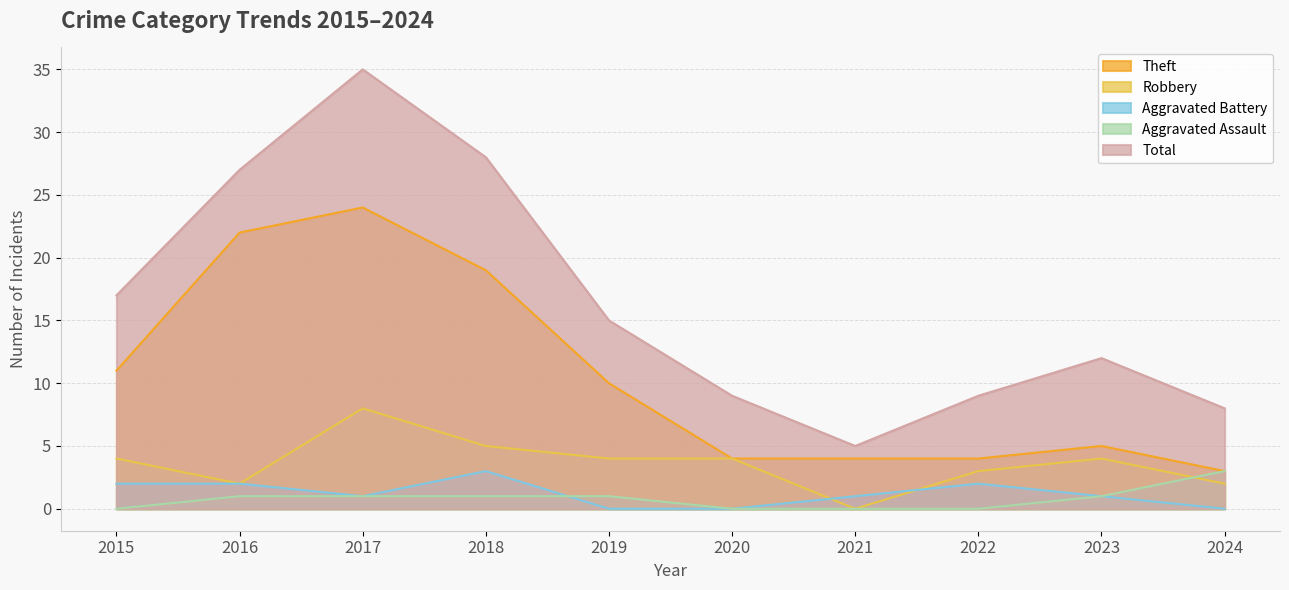

What is the approximate value of Aggravated Battery at 2015?

2